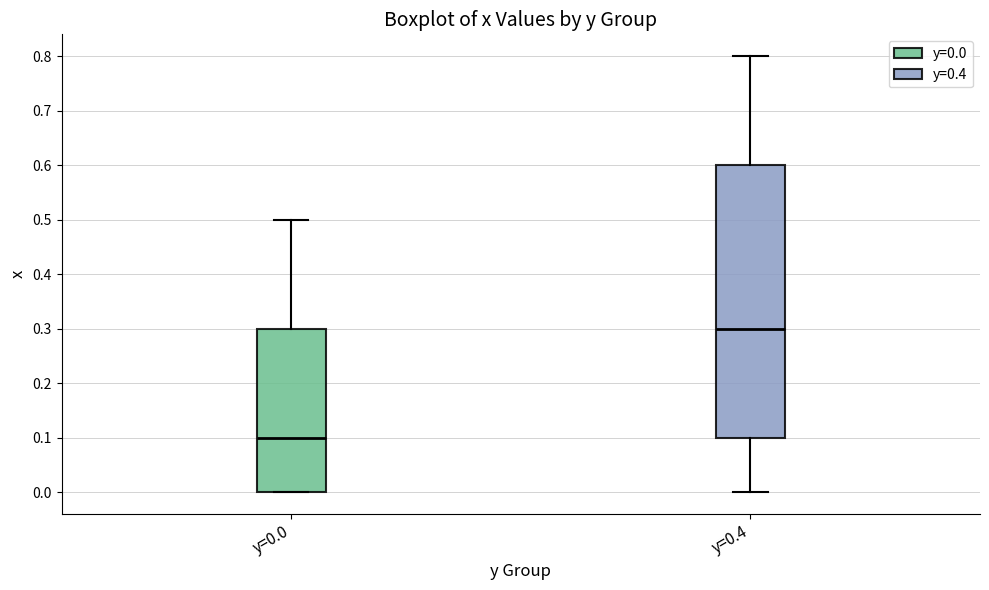

Reading left to right, read every box against the y-axis: the position of its median line, the range the box covers, and the ends of its whiskers. The values are not printed on the chart, so give them approximately, as read against the axis.

y=0.0: median 0.1, box 0.0 to 0.3, whiskers 0.0 to 0.5
y=0.4: median 0.3, box 0.1 to 0.6, whiskers 0.0 to 0.8